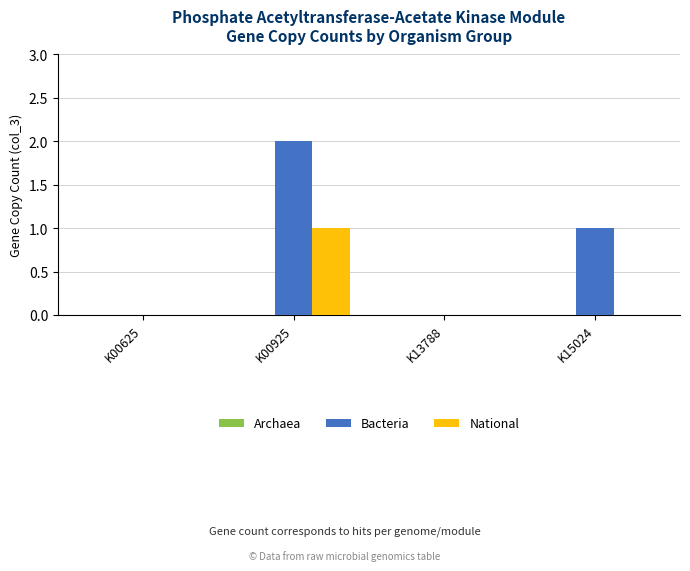

How many groups of bars are there?

4